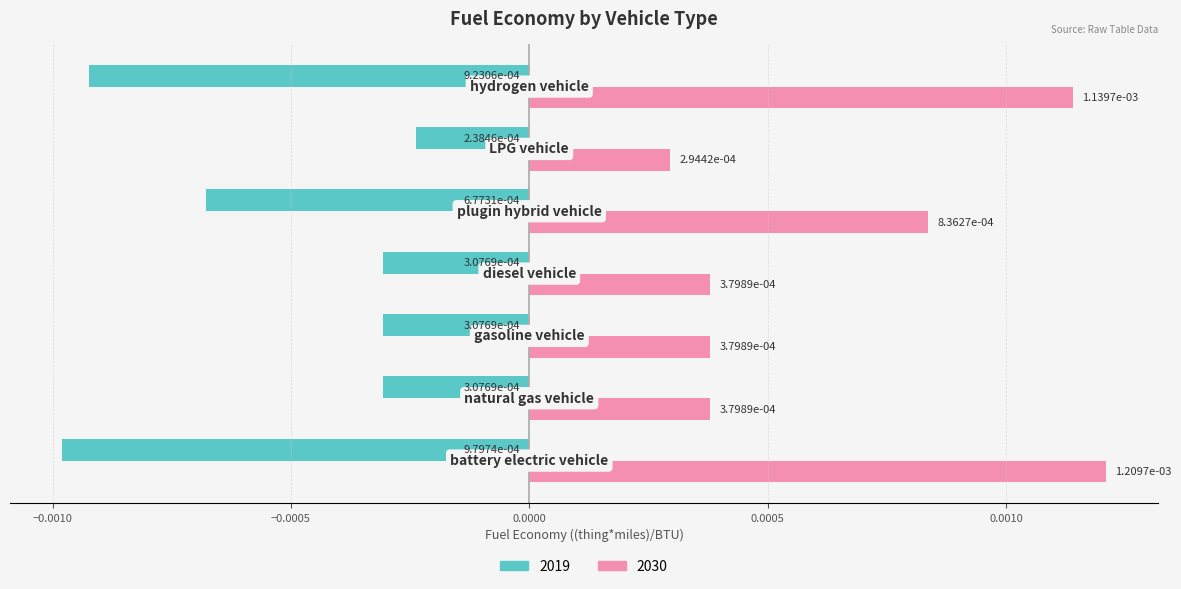

Rank the series by their average value, from lowest to highest.

2019, 2030